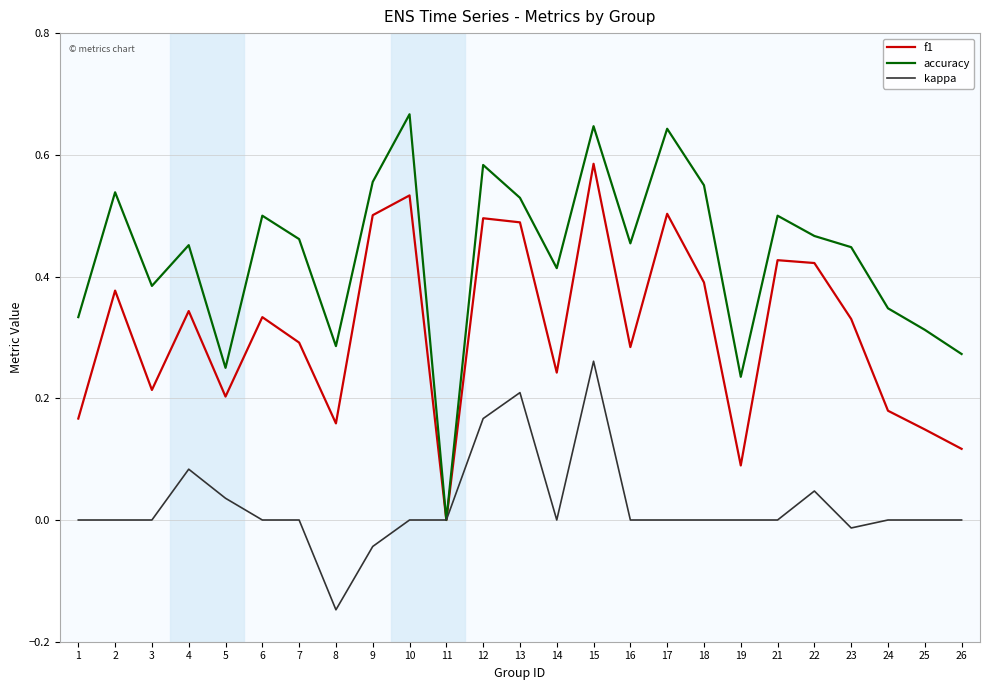

How many values in the f1 series exceed 0?

24